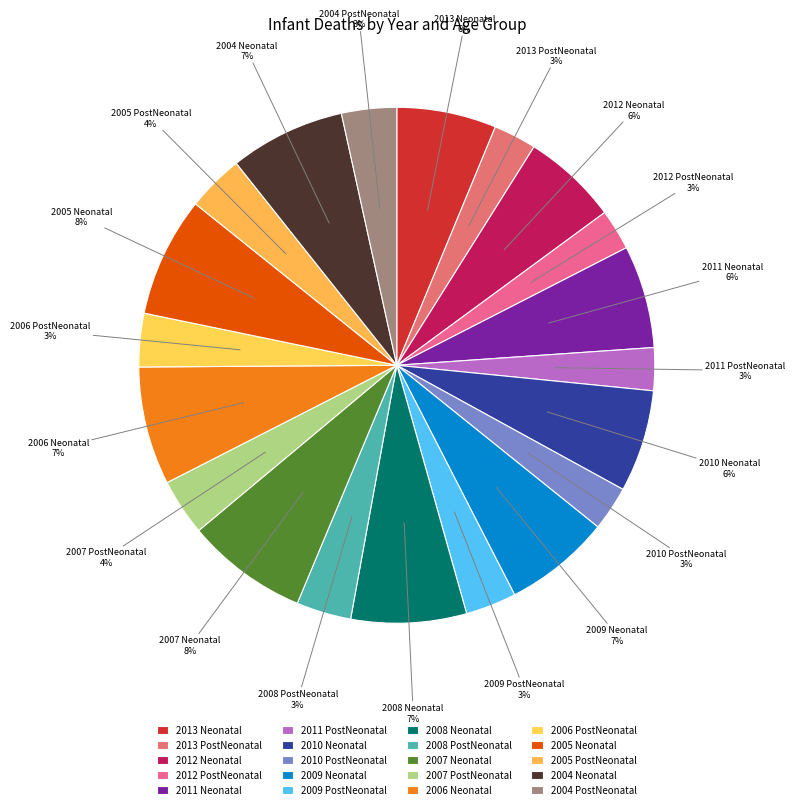

The 2008 Neonatal slice represents 7% of the pie. True or false?

True